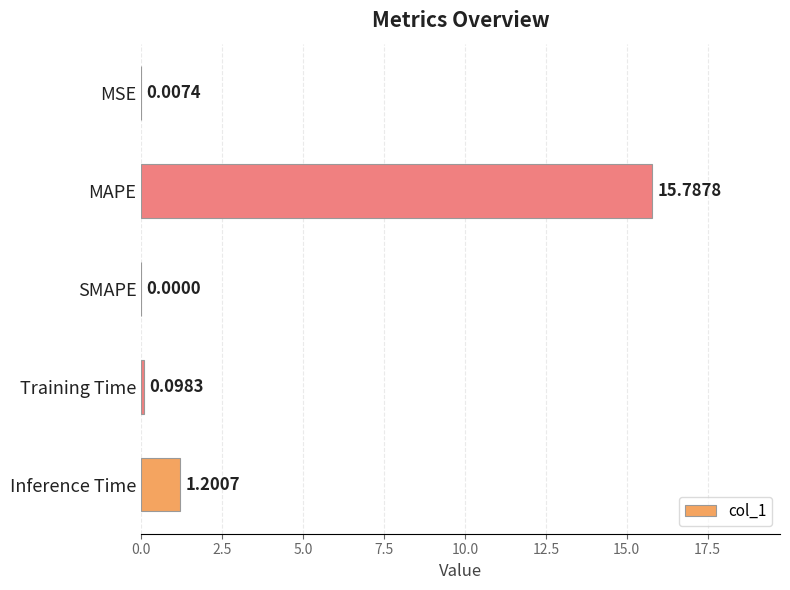

At which category does the chart reach its peak across all series?

MAPE